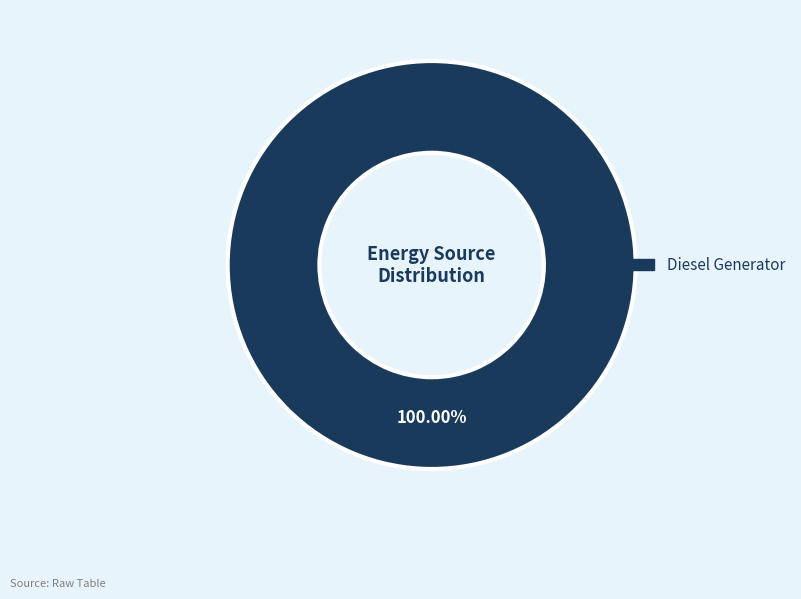

How many slices are in this pie chart?

1